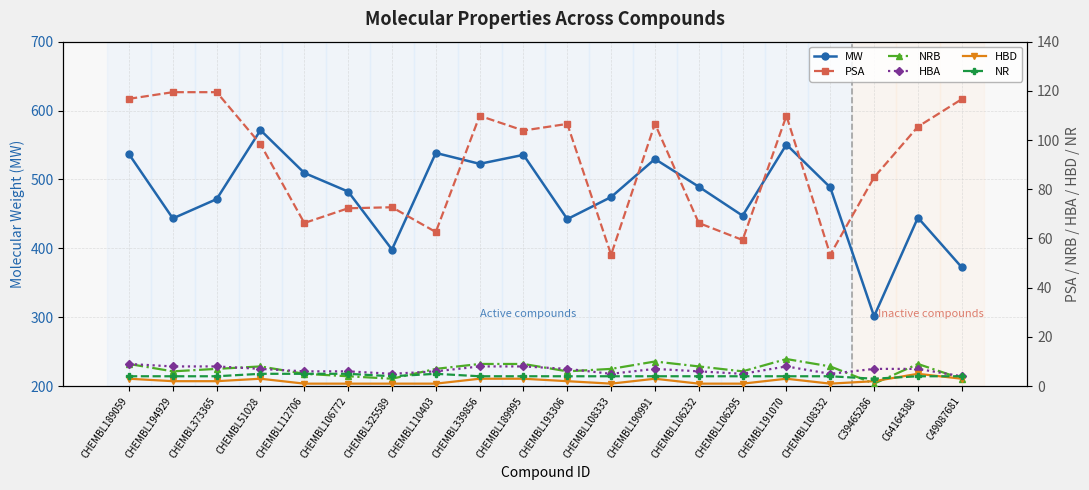

List the labels in order of MW value, smallest first.

C39465286, C49087681, CHEMBL325589, CHEMBL193306, CHEMBL194929, C64164388, CHEMBL106295, CHEMBL373365, CHEMBL108333, CHEMBL106772, CHEMBL108332, CHEMBL106232, CHEMBL112706, CHEMBL339856, CHEMBL190991, CHEMBL189995, CHEMBL189059, CHEMBL110403, CHEMBL191070, CHEMBL51028